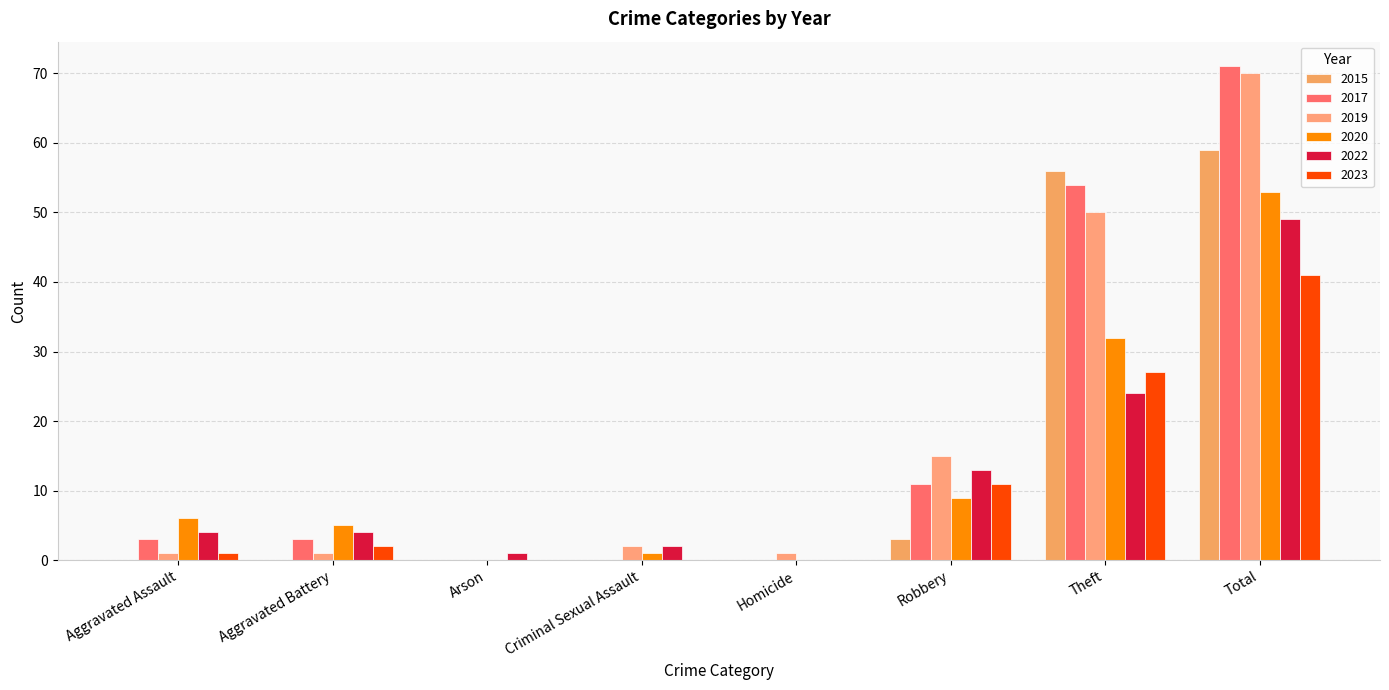

How many series are shown in this chart?

6